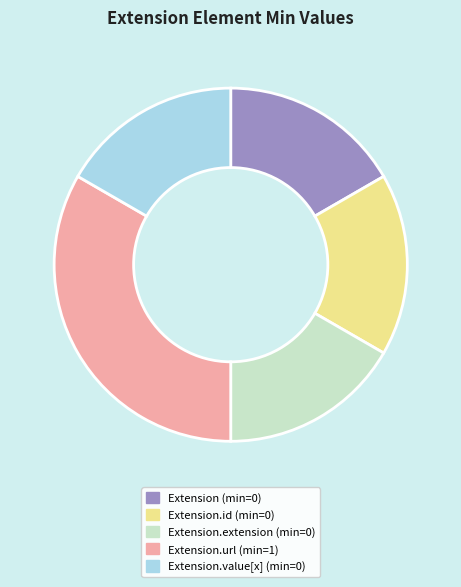

Is there any slice that represents more than half of the pie?

No